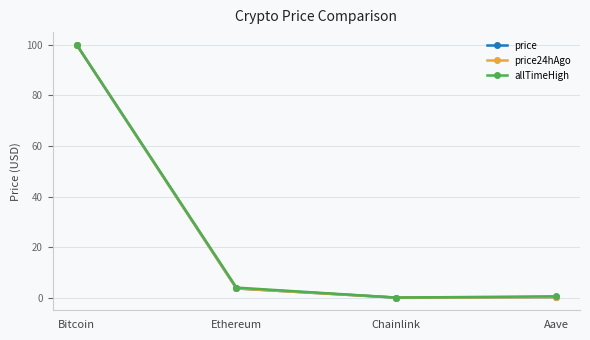

What is the label of the 2nd point from the left?

Ethereum